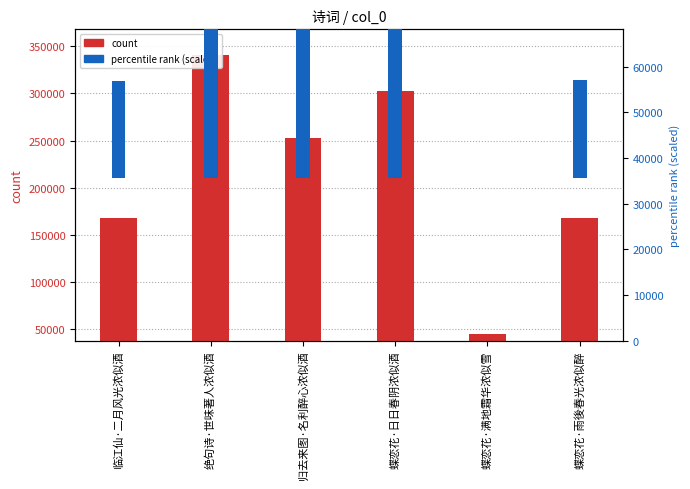

What are all the series names shown in the legend?

count, percentile rank (scaled)